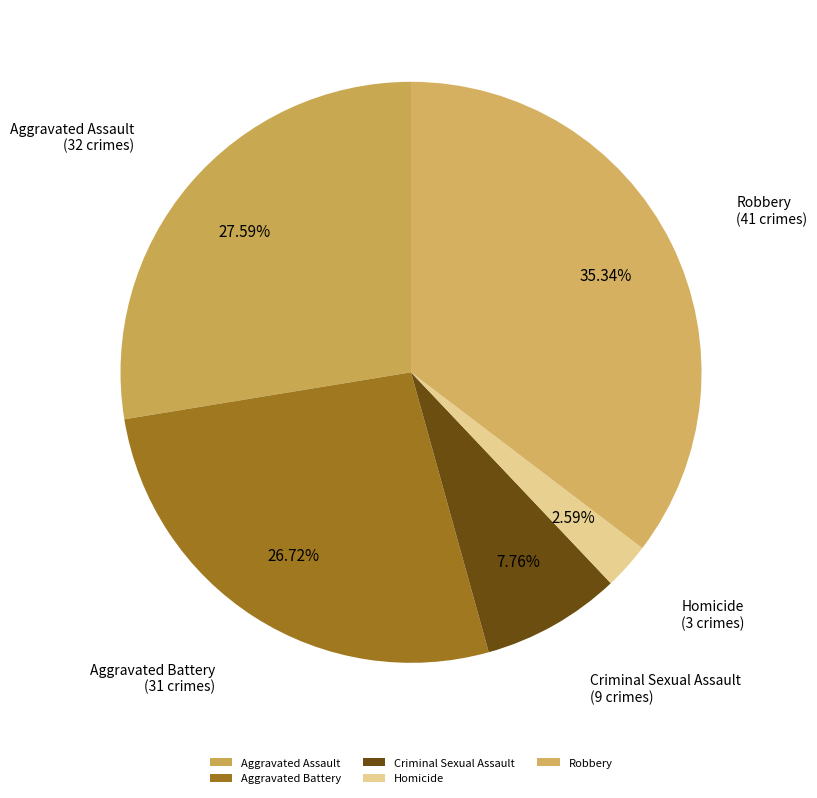

Combined, do Robbery and Aggravated Assault account for over 50%?

Yes